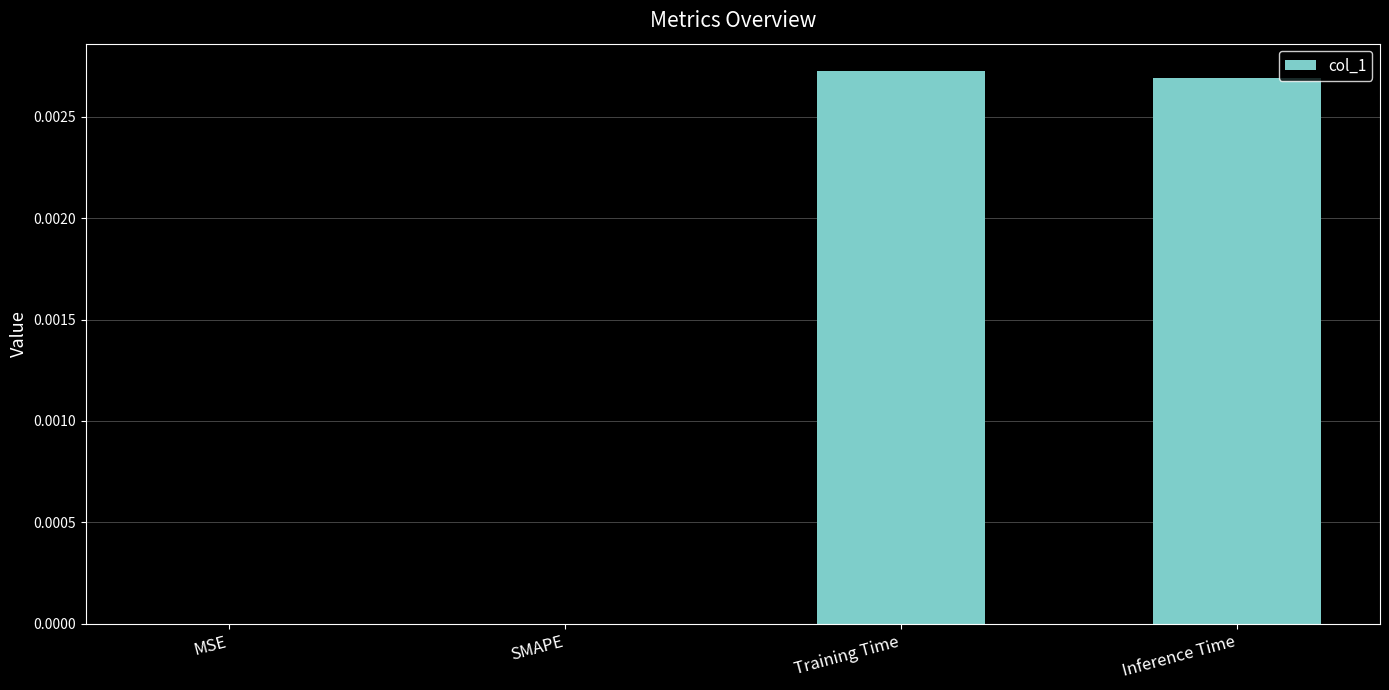

True or false: the data shows 0.0 at MSE.

True